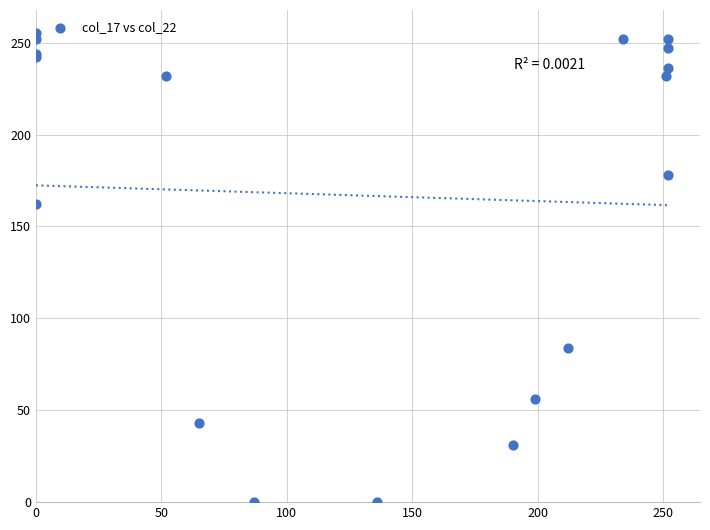

What Y value in the scatter plot is closest to 127?

162